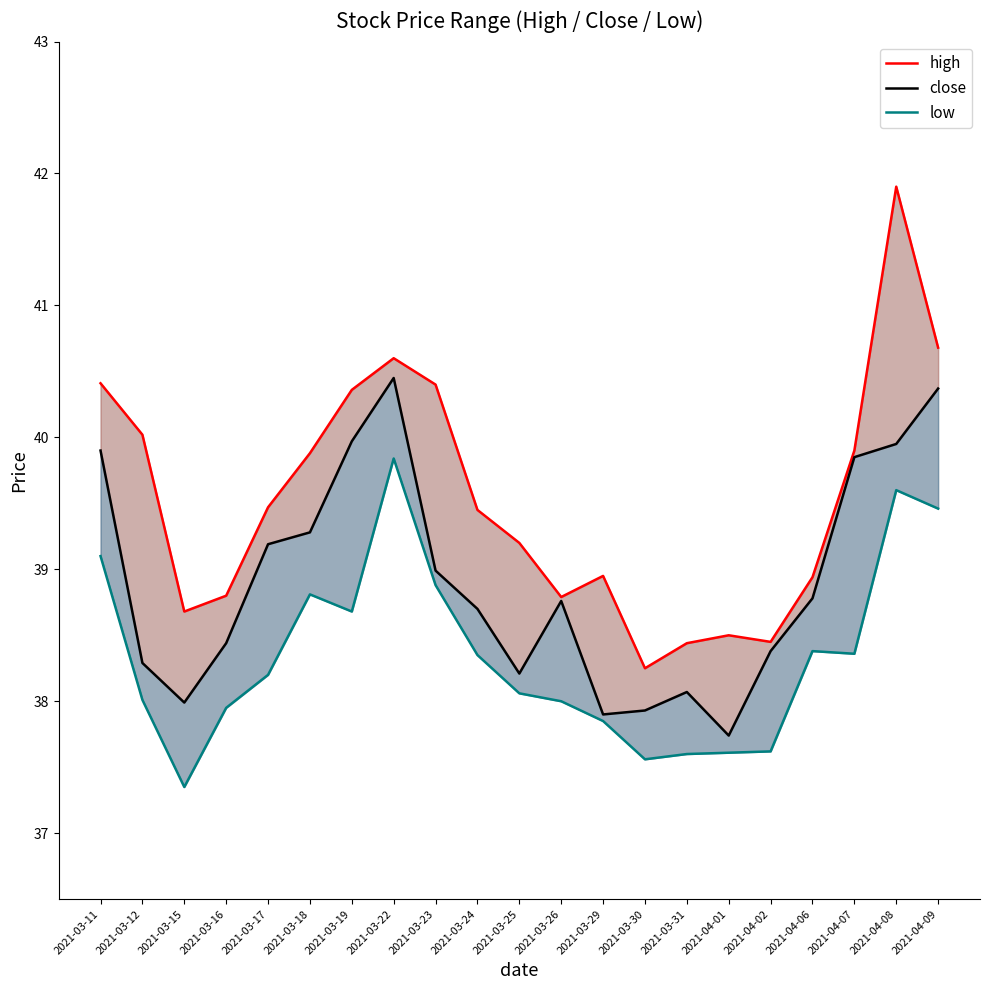

Which series has the largest range (max minus min)?

high